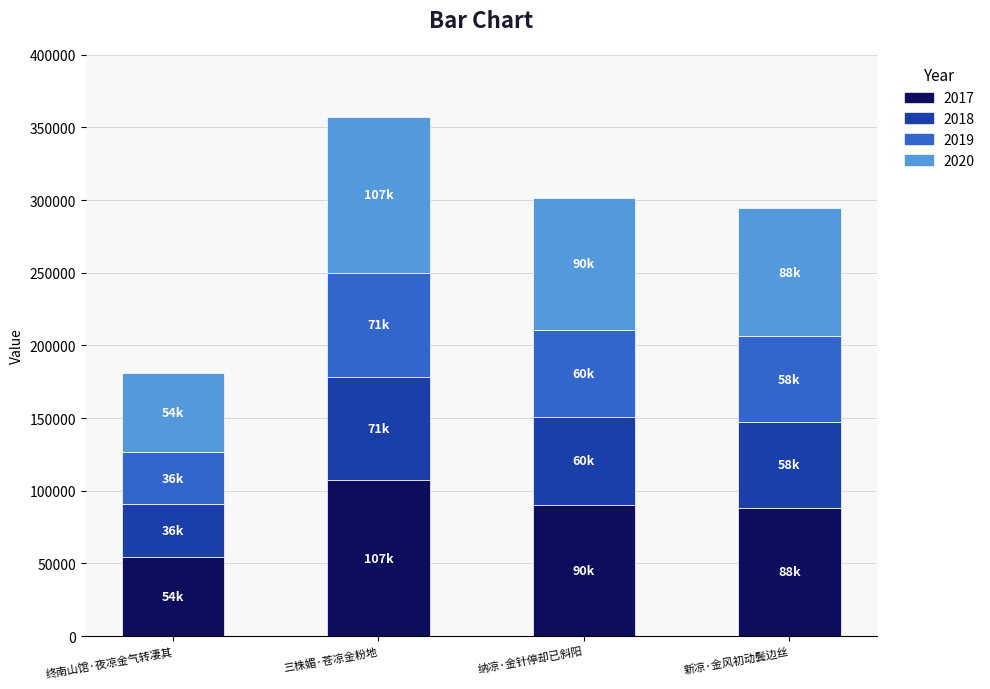

Count the number of categories in the chart.

4